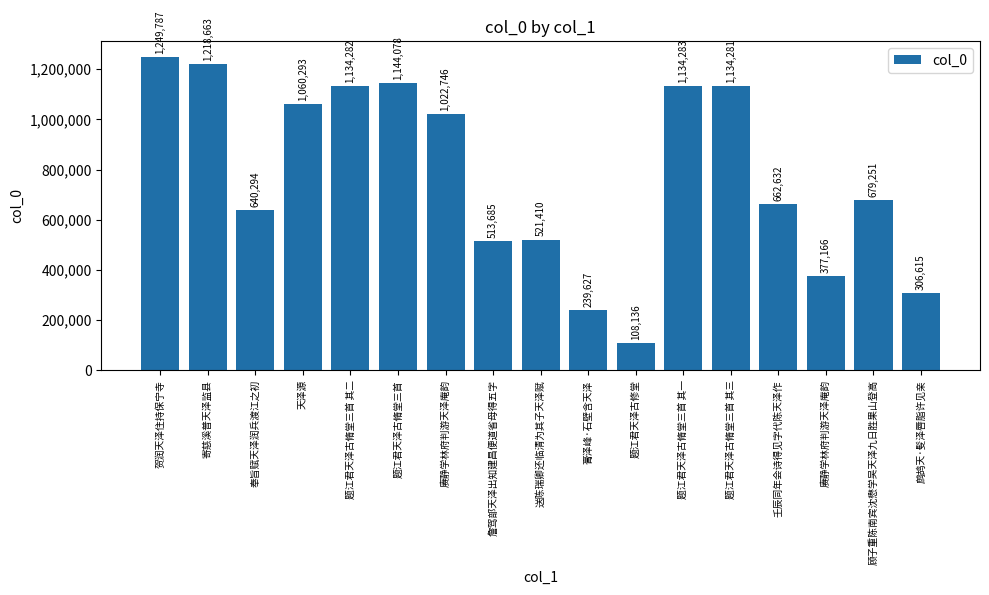

What is the change in value from 送陈瑞卿还临清为其子天泽赋 to 题江君天泽古脩堂三首 其三?

+612871